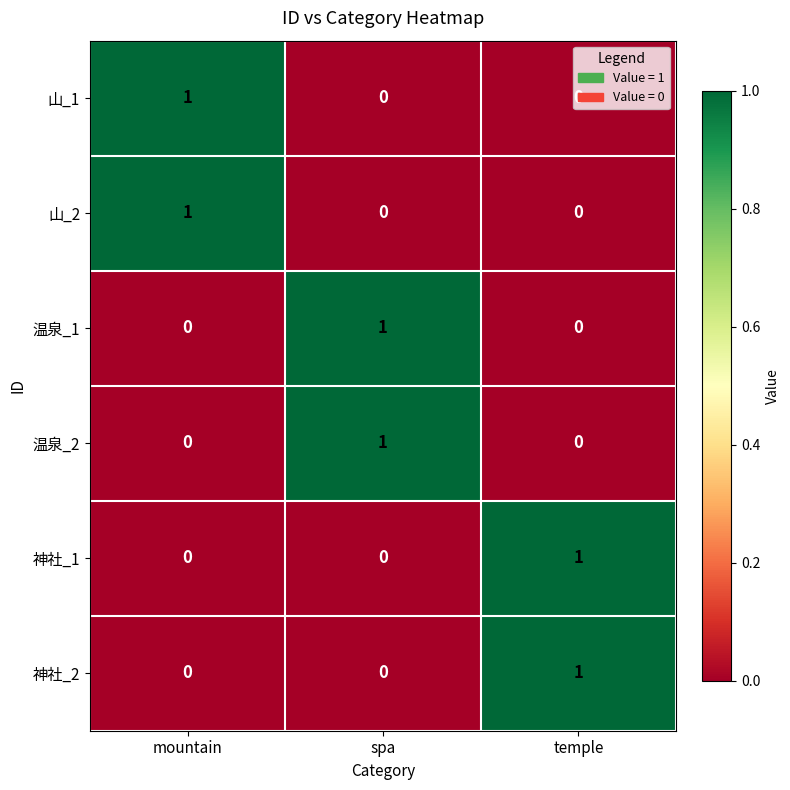

At how many categories does at least one series exceed 0?

3